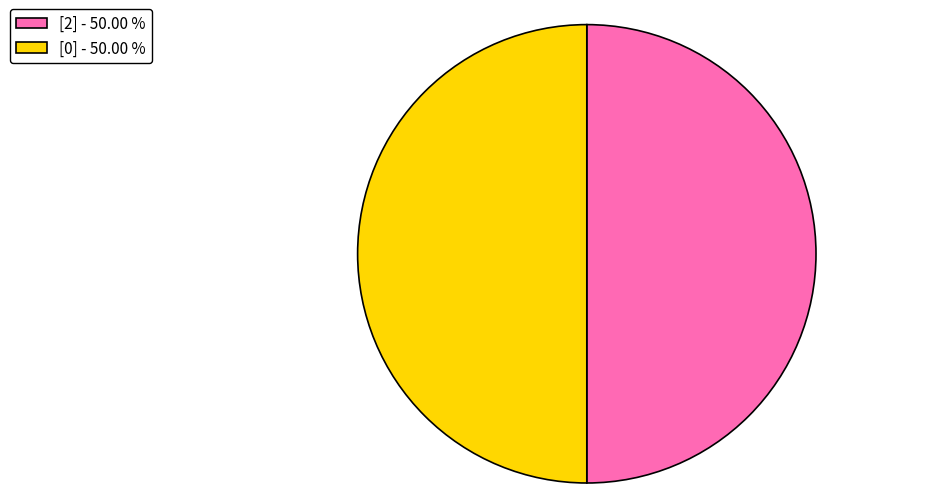

How many segments does this pie chart have?

2